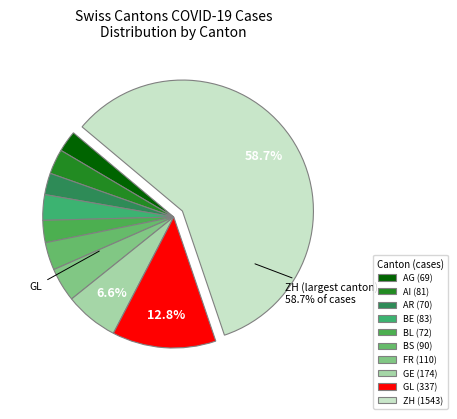

Does AG represent more than half of the total?

No